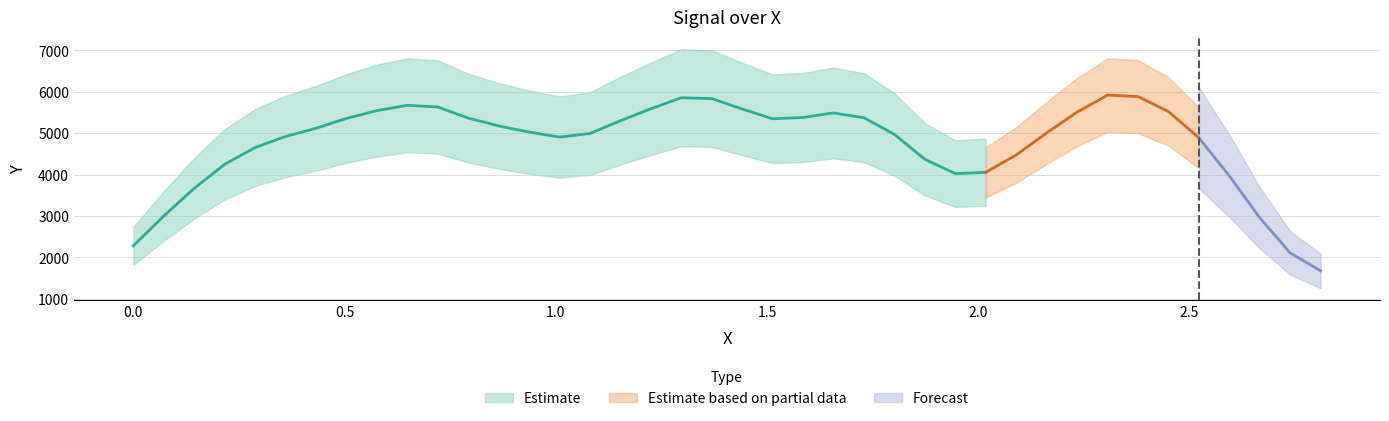

How many values are below 5120?

20